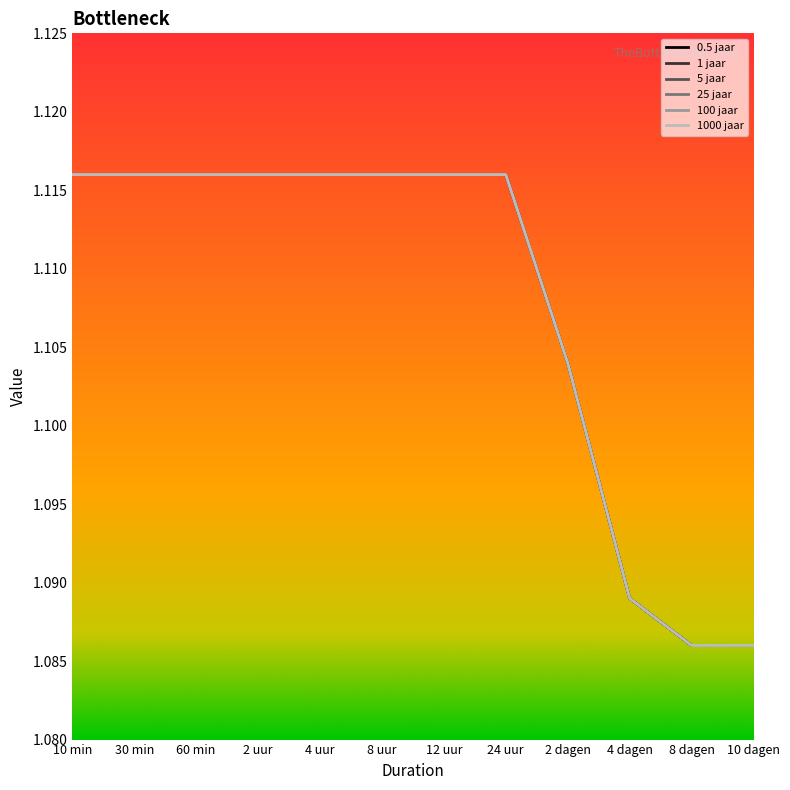

Is this an area chart (filled region under the line)?

No